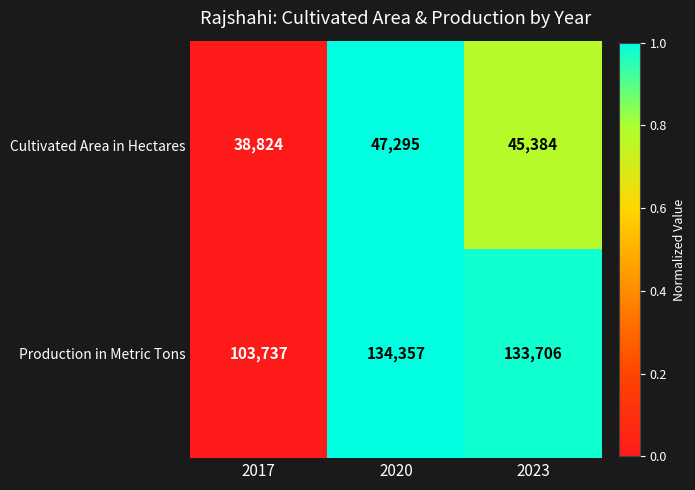

Rank the series at 2020 from highest to lowest value.

Production in Metric Tons, Cultivated Area in Hectares